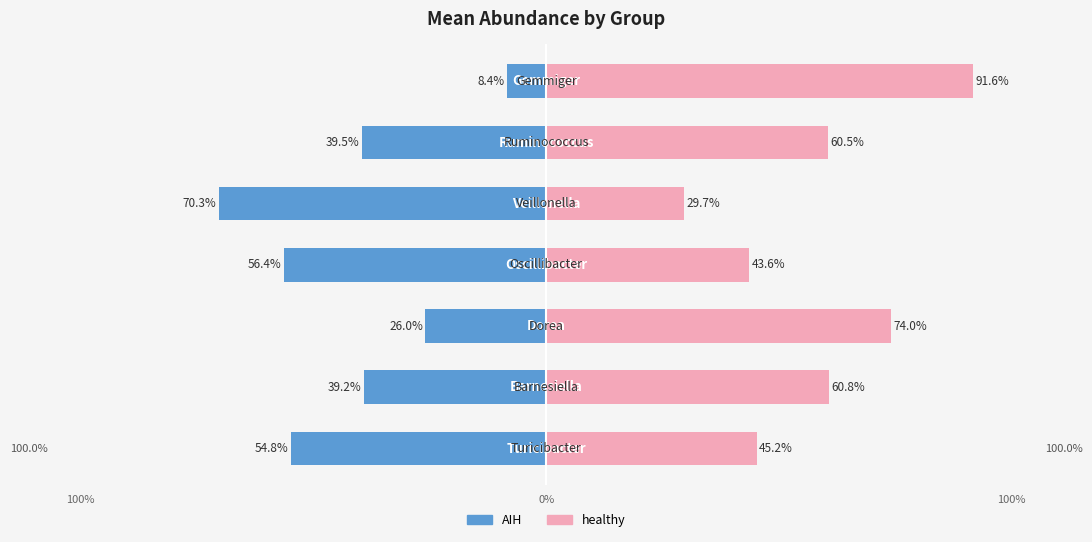

Is the value of healthy at 6 greater than the value of AIH at 4?

Yes